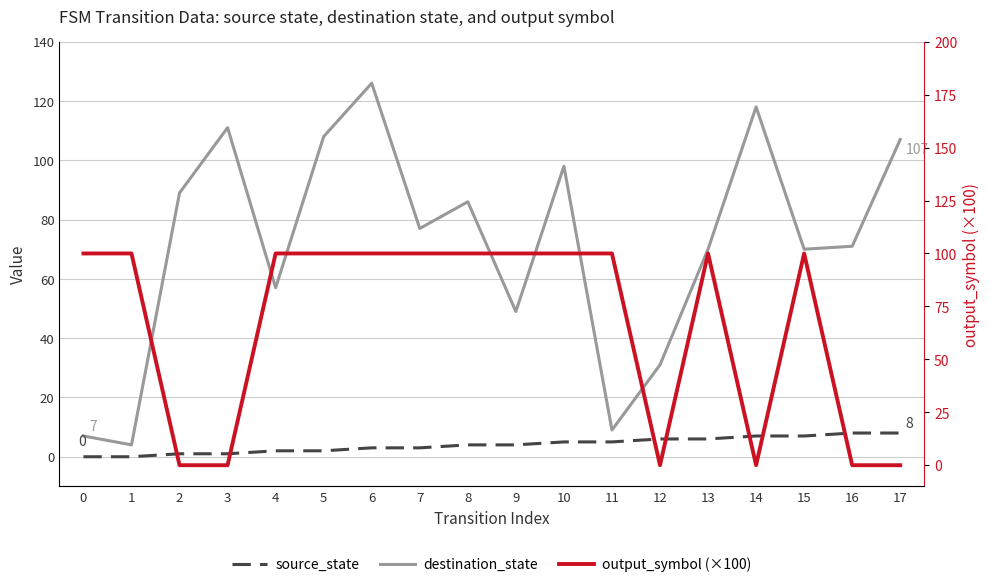

At which category does output_symbol (×100) reach its first local valley?

12